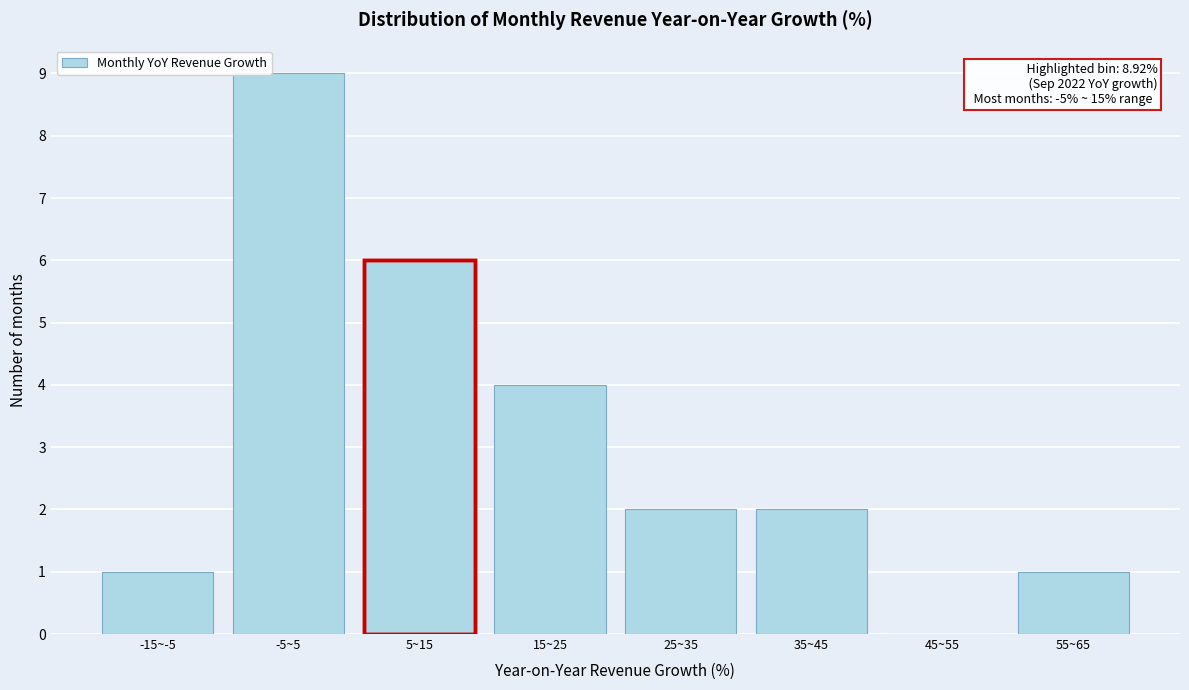

Reading left to right, list all the values displayed in this chart.

-15~-5=1	-5~5=9	5~15=6	15~25=4	25~35=2	35~45=2	45~55=0	55~65=1